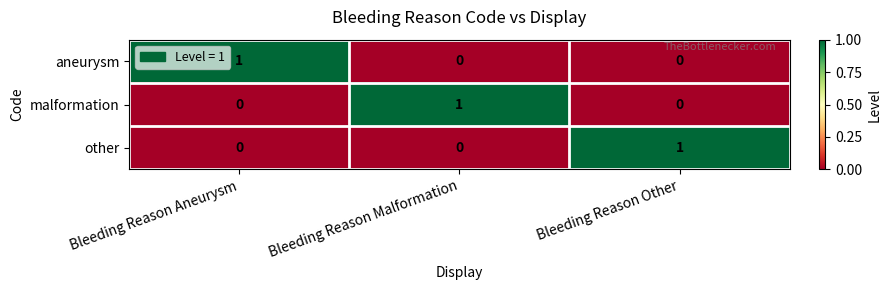

What is the total value across all series at Bleeding Reason Aneurysm?

1